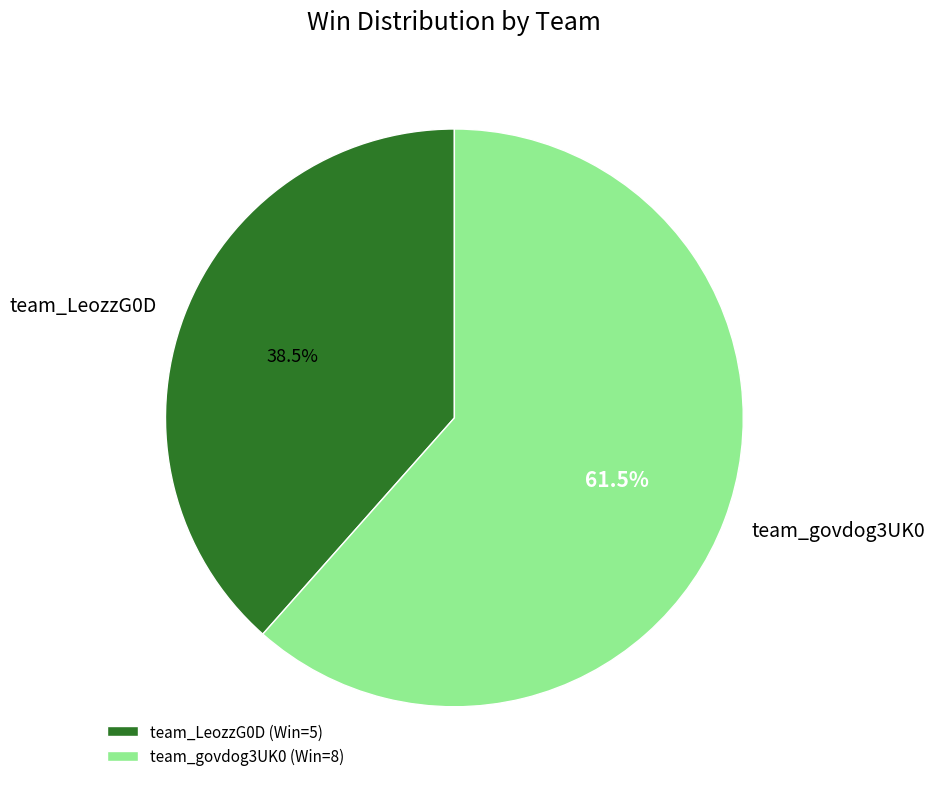

Rank the categories by value from highest to lowest.

team_govdog3UK0, team_LeozzG0D